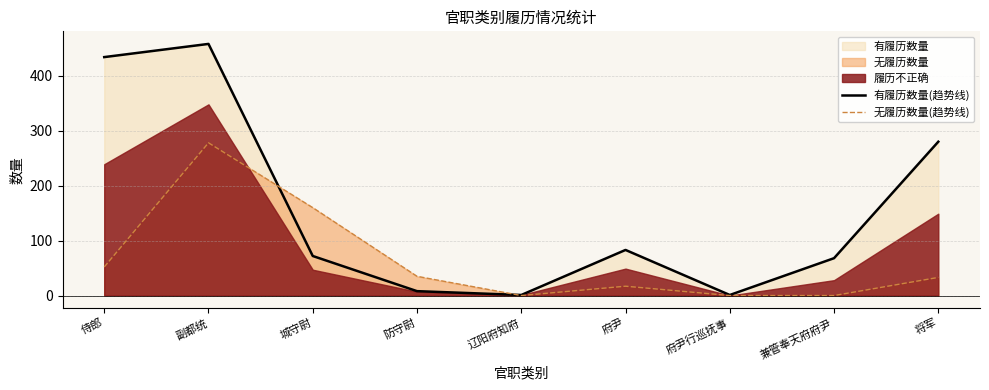

Between 辽阳府知府 and 将军, which series saw the biggest shift?

有履历数量(趋势线)